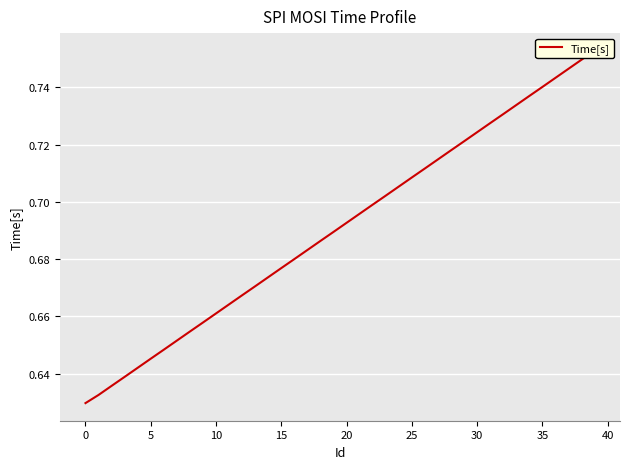

Reading left to right, list all the values displayed in this chart.

0.6	0.6	0.6	0.6	0.6	0.6	0.6	0.7	0.7	0.7	0.7	0.7	0.7	0.7	0.7	0.7	0.7	0.7	0.7	0.7	0.7	0.7	0.7	0.7	0.7	0.7	0.7	0.7	0.7	0.7	0.7	0.7	0.7	0.7	0.7	0.7	0.7	0.7	0.7	0.8